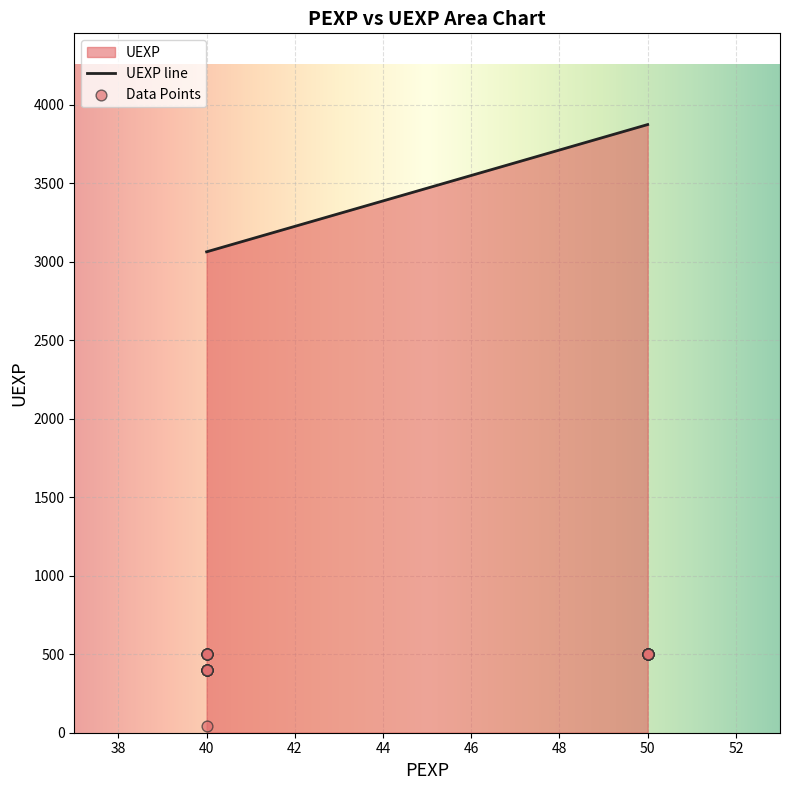

Which has a higher value, 40 or 40?

40